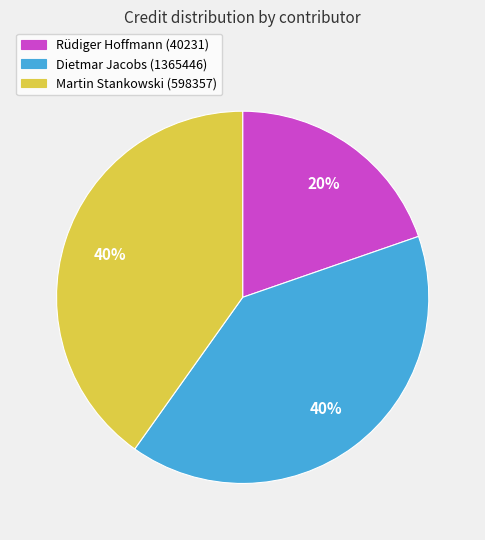

What percentage is the Rüdiger Hoffmann (40231) slice, to the nearest percent?

20%